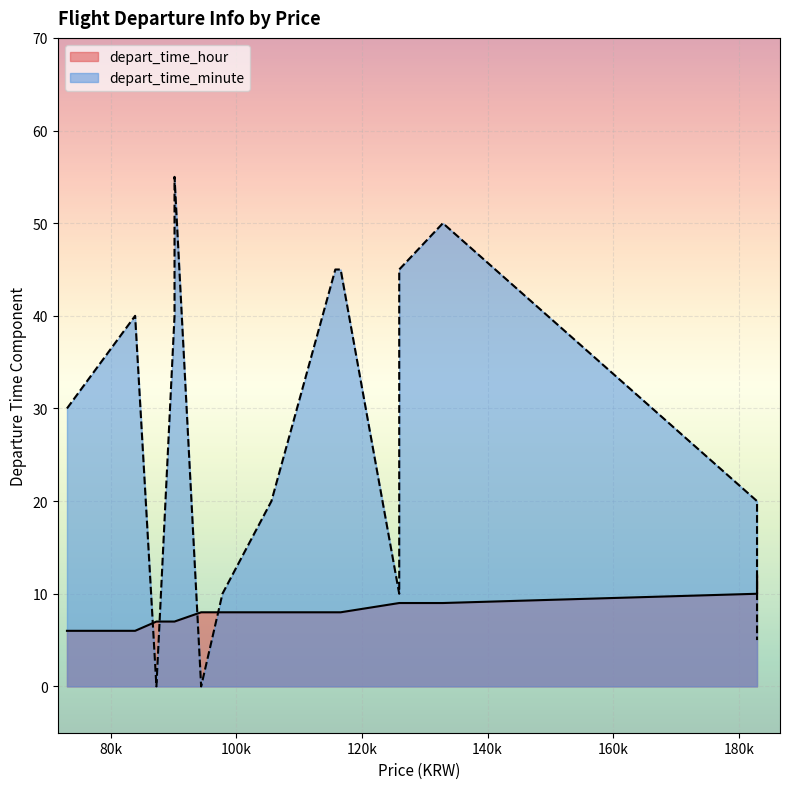

What is the spread (max minus min) of values at 125933?

1